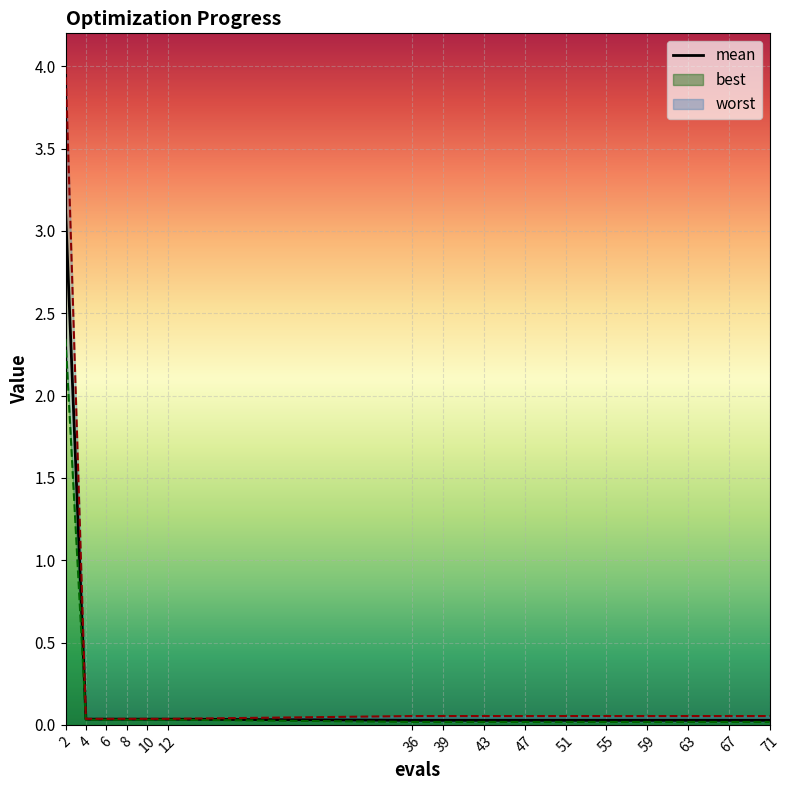

What is the difference between the maximum and minimum values in the mean series?

3.1